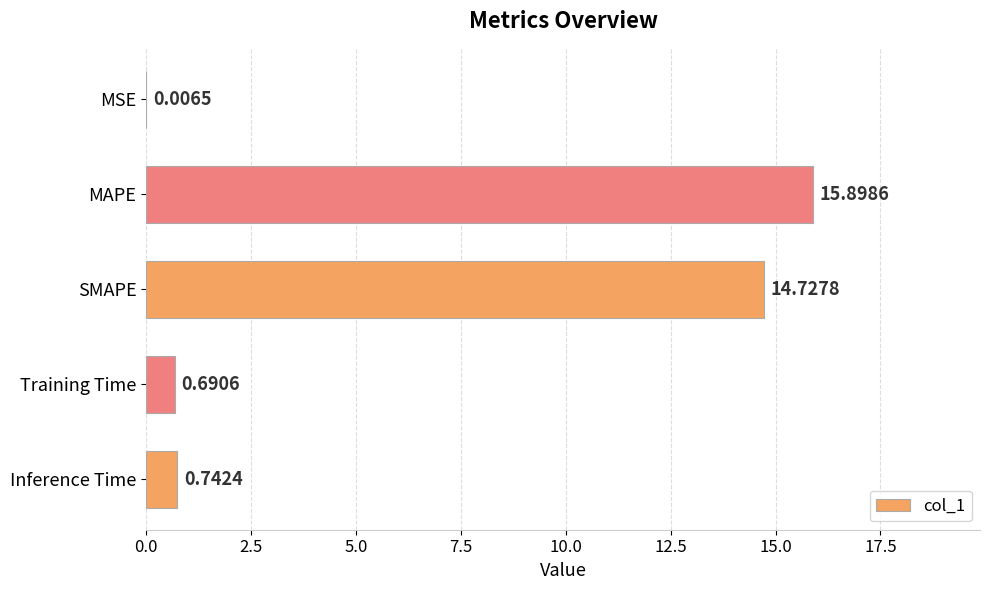

Are the bars grouped side by side (vs. stacked)?

No